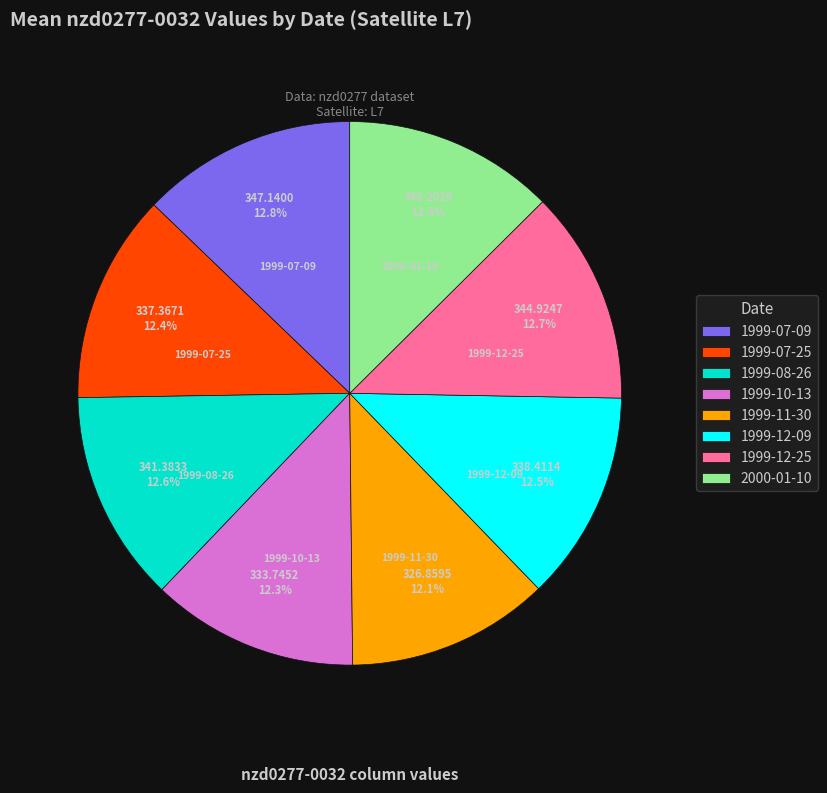

Does 1999-10-13 represent more than half of the total?

No